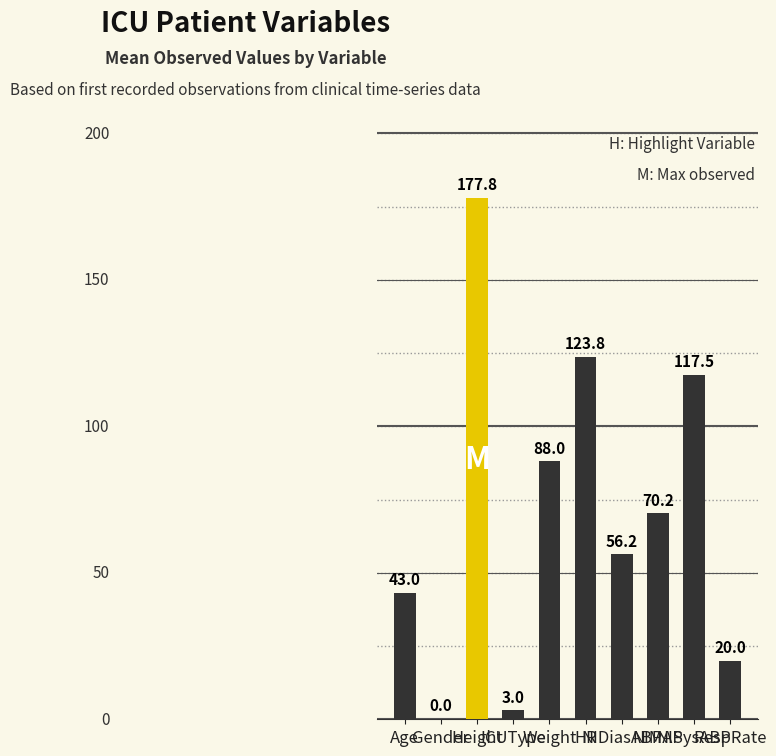

Where does the data first go above 70?

Height